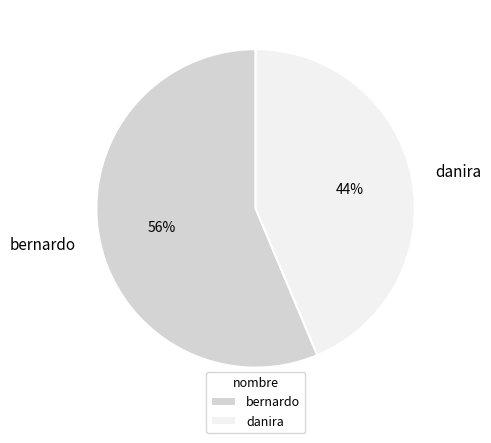

How many segments does this pie chart have?

2